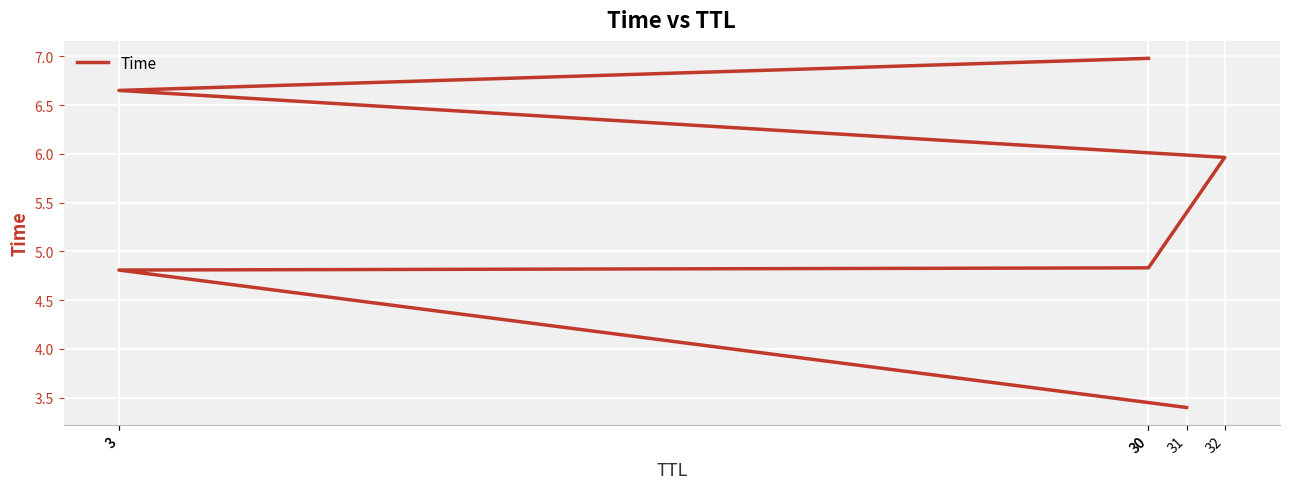

What is the label of the 4th point from the left?

32